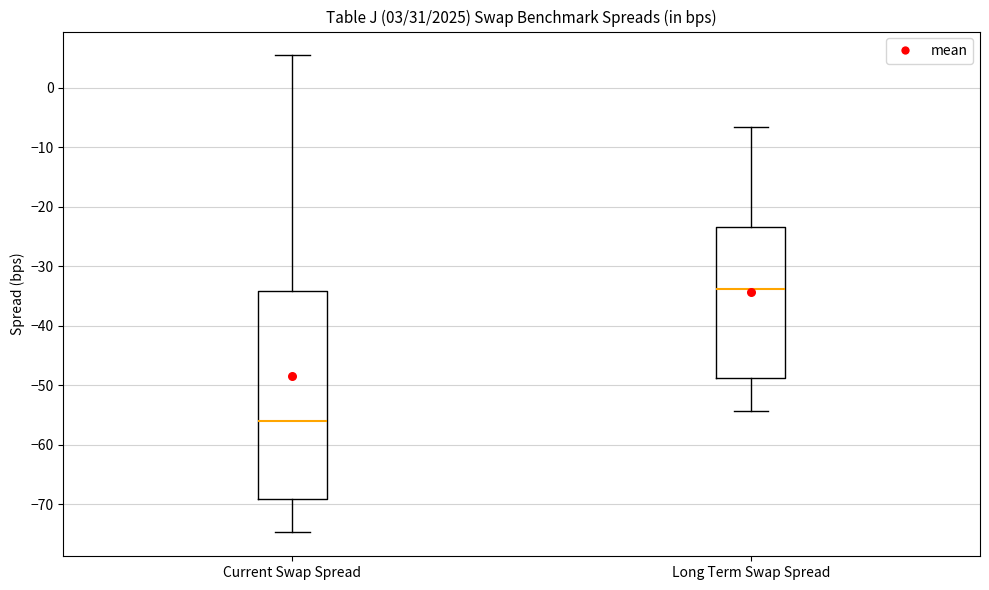

Which box is the tallest, from its lower edge to its upper edge?

Current Swap Spread